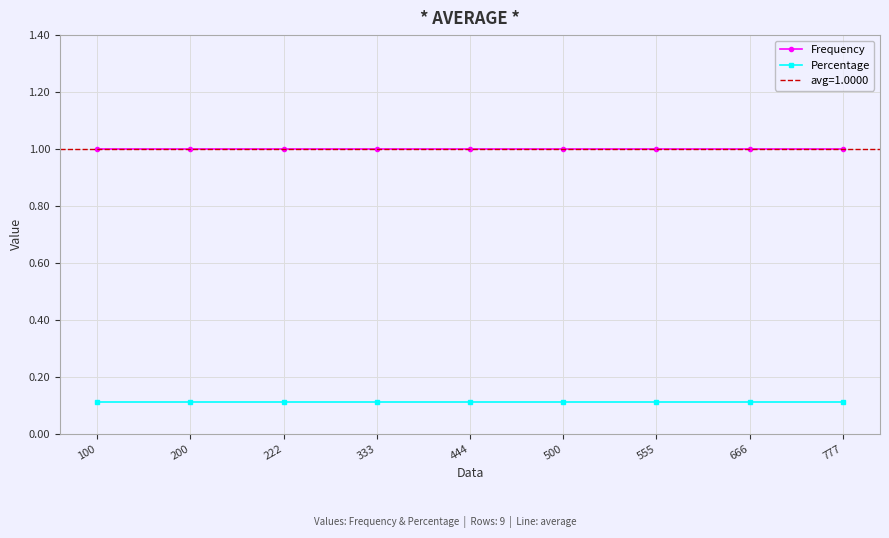

True or false: Frequency has more than 1 interior local peaks.

False